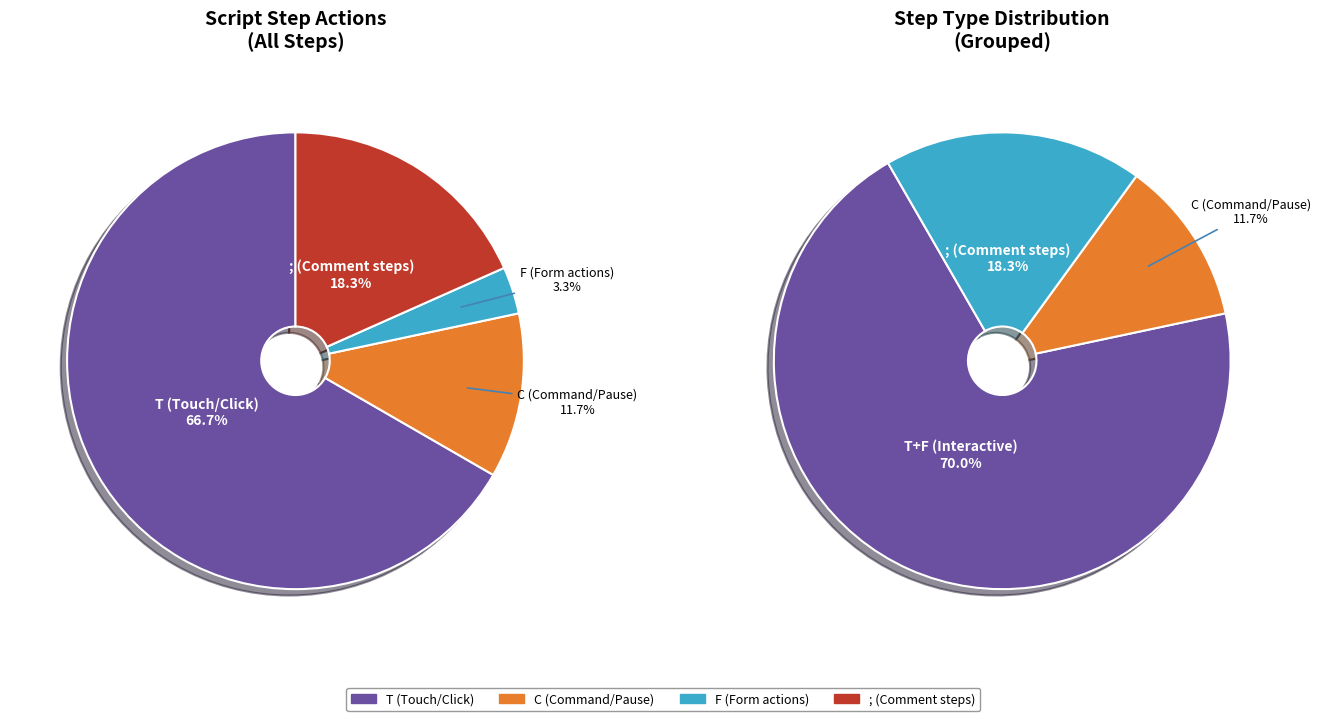

Is it true that ; is 30% of the pie?

False